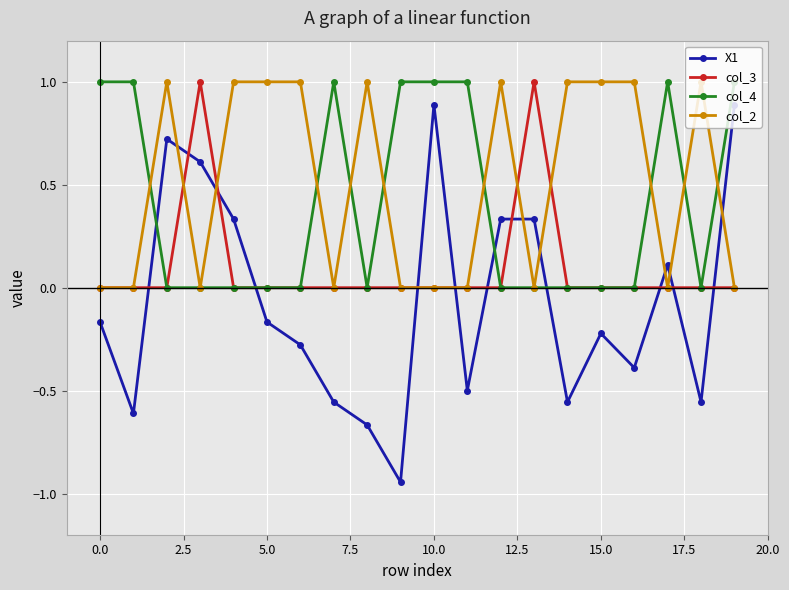

How many series are shown in this chart?

4